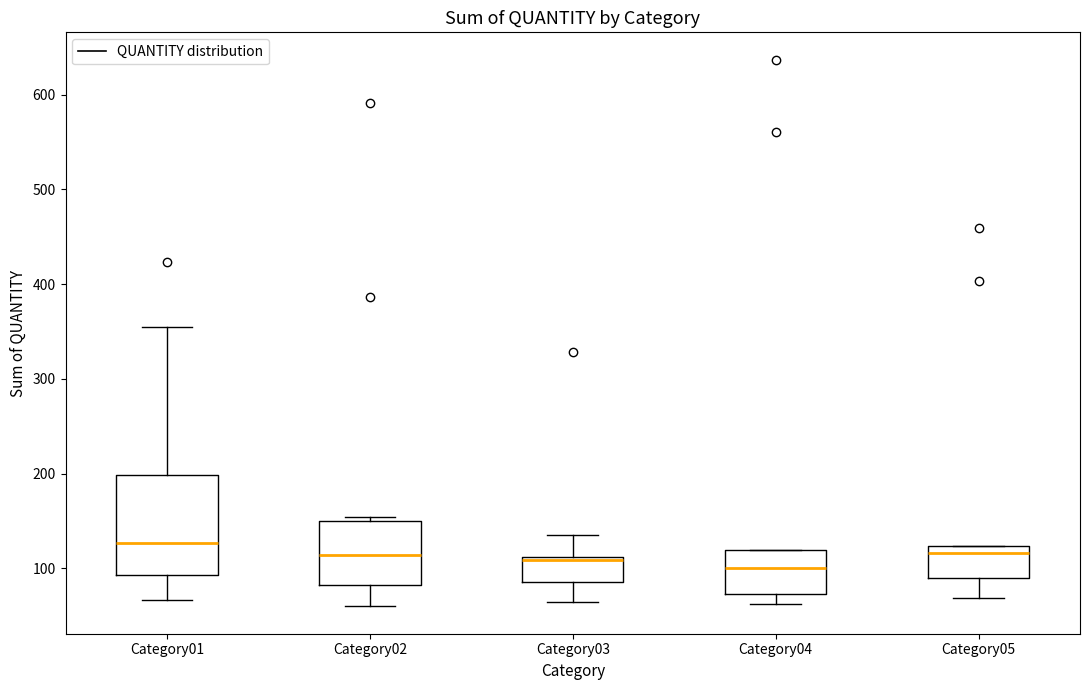

Where does the lower whisker of the box for Category05 end on the y-axis? The values are not printed on the chart, so give them approximately, as read against the axis.

70